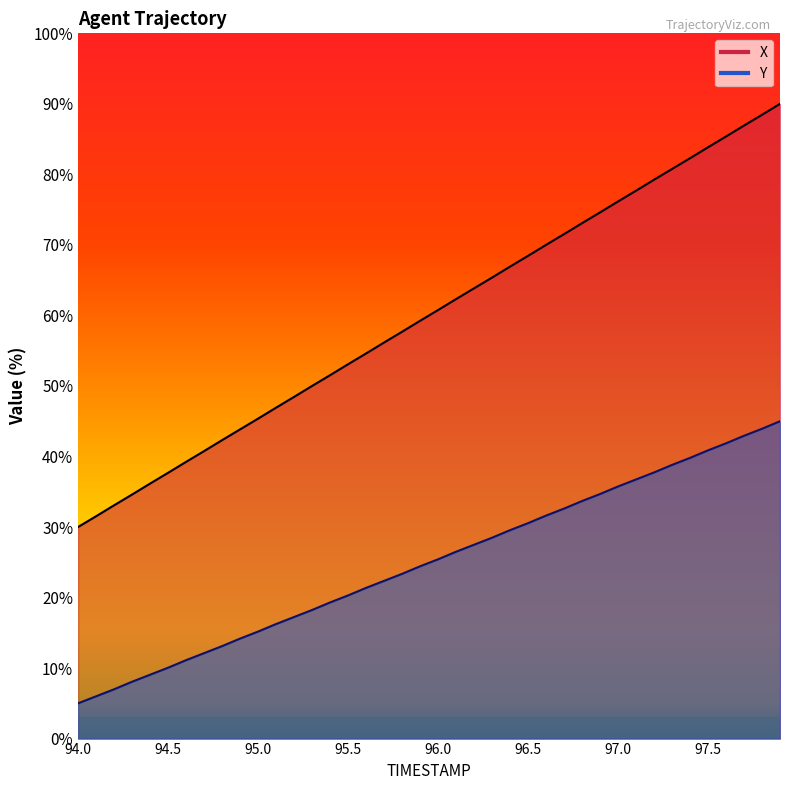

Where does the X series first go above 60?

96.0